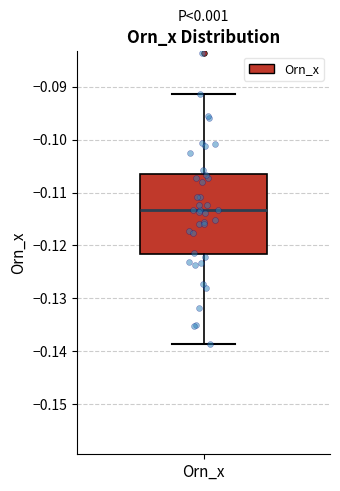

Transcribe this box plot: give where the median line is, the range the box spans, and where the two whiskers end, as read against the y-axis. The values are not printed on the chart, so give them approximately, as read against the axis.

median -0.113, box -0.122 to -0.106, whiskers -0.139 to -0.091